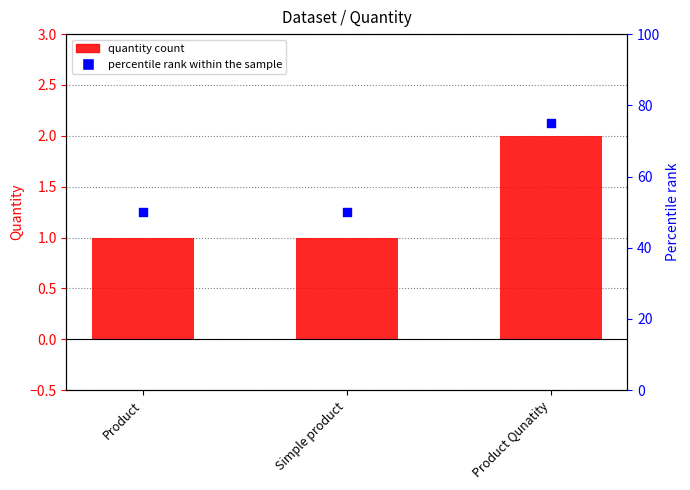

Which series contains the highest Y value?

percentile rank within the sample